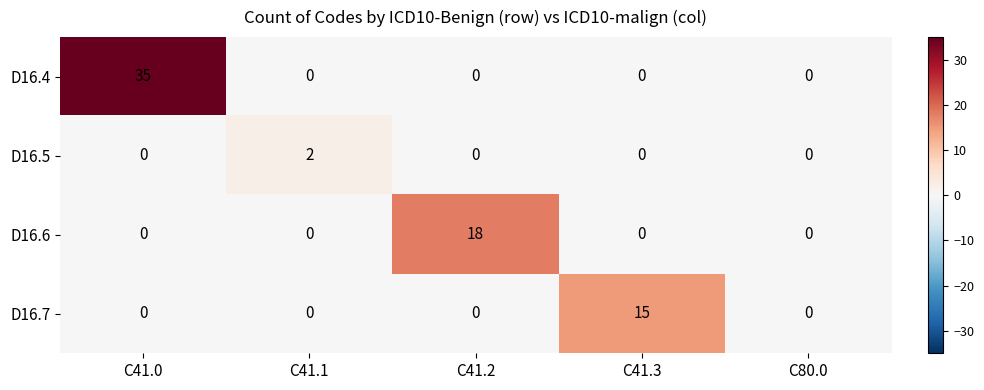

Count the number of data series in this chart.

4